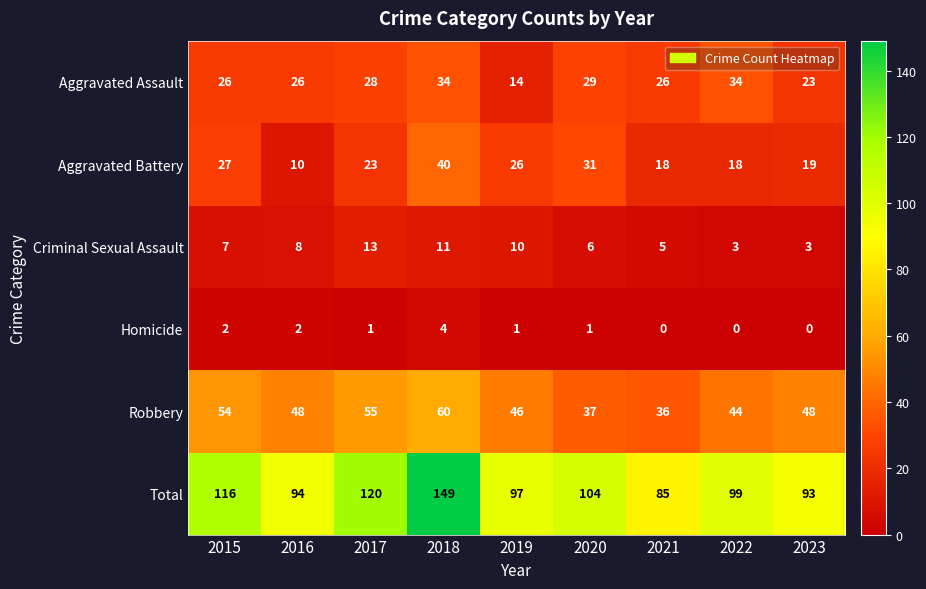

What is the maximum value for Robbery?

60